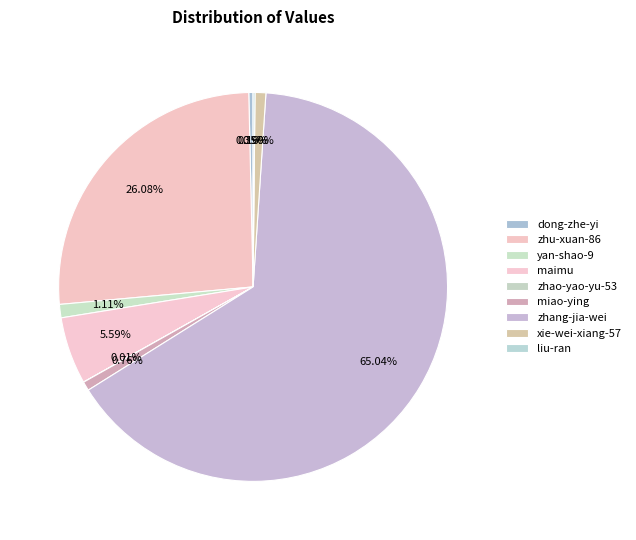

Which has a higher value, maimu or zhao-yao-yu-53?

maimu